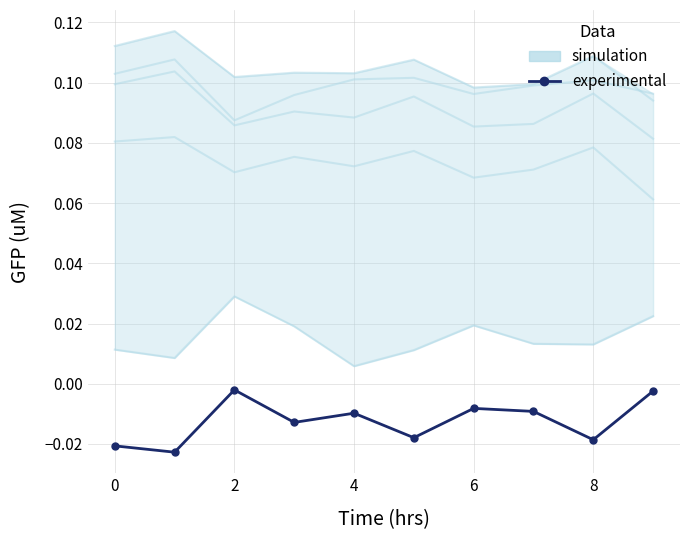

Is it true that the value at 0 is -0.0?

True